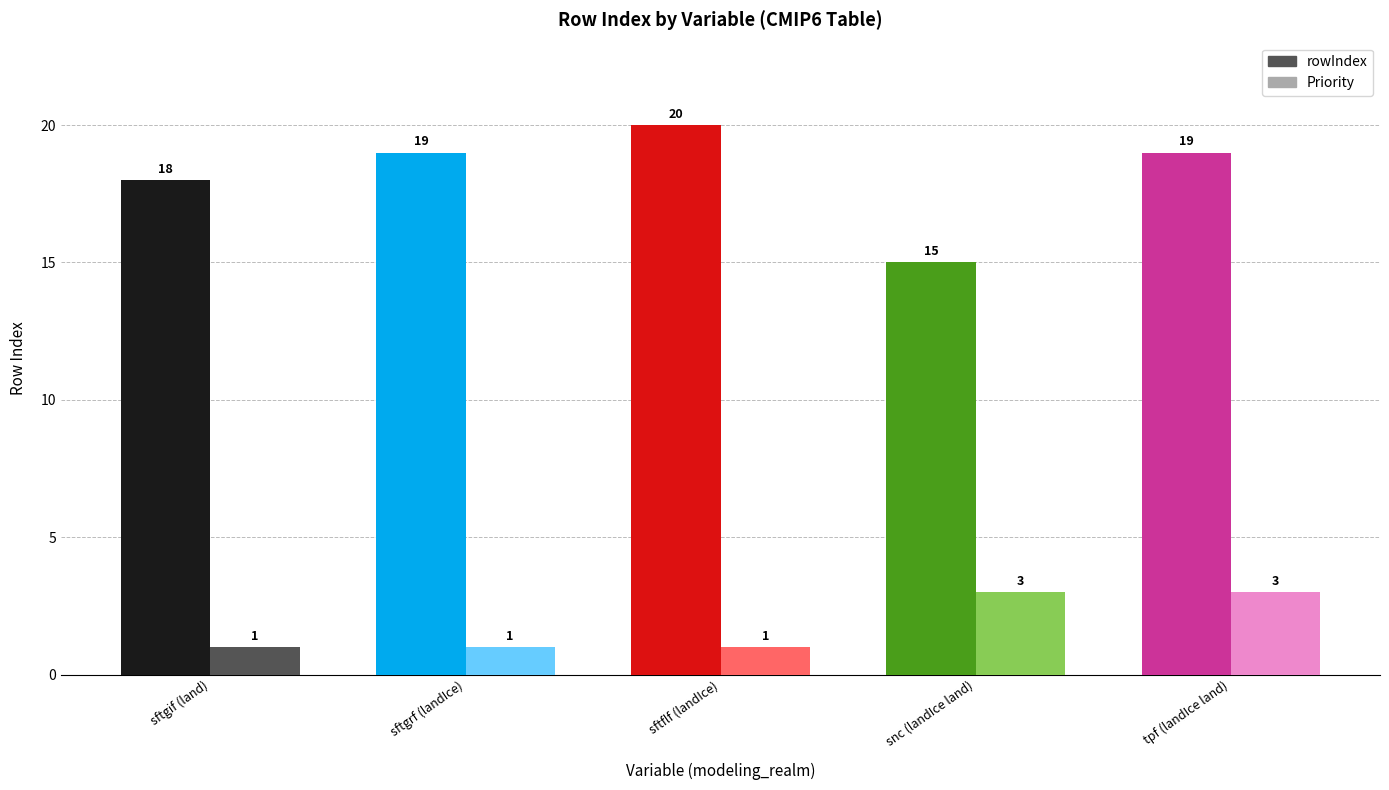

Reading right to left, transcribe all the data shown in this chart.

rowIndex: 19	15	20	19	18
Priority: 3	3	1	1	1